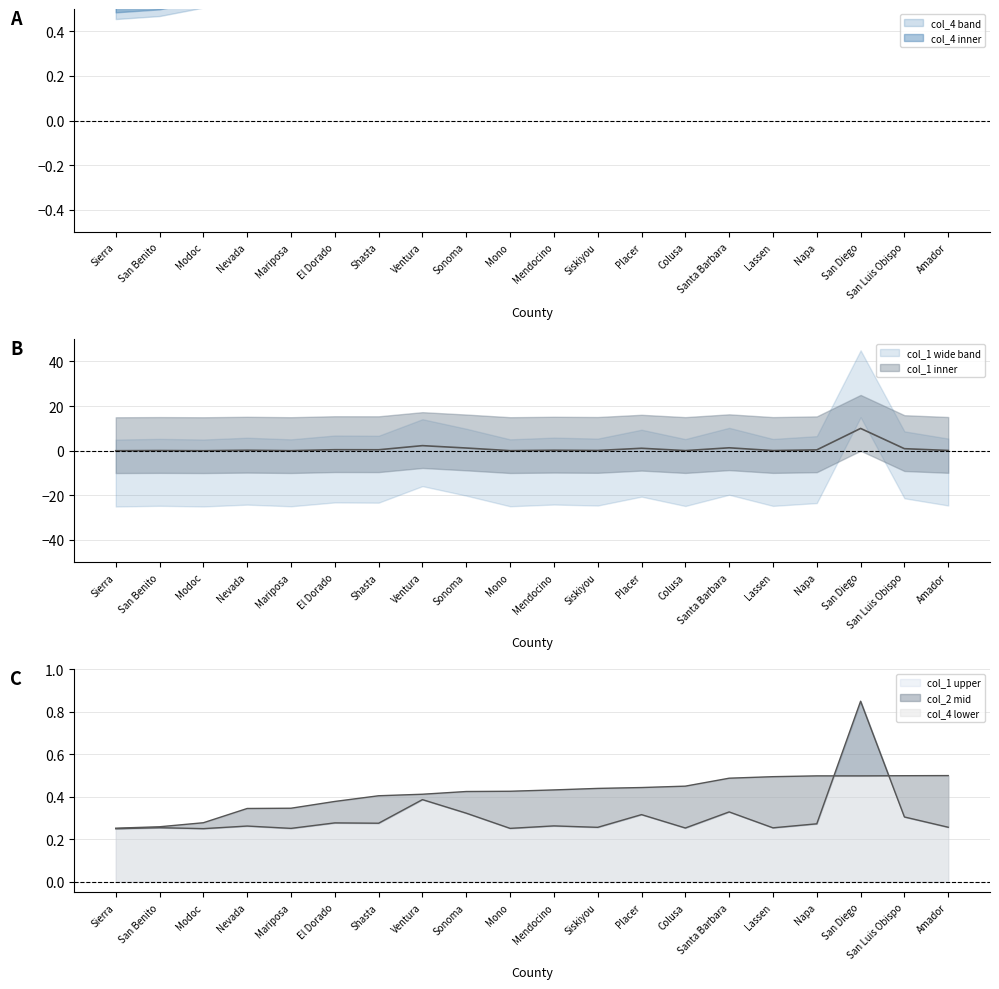

Between Sonoma and Amador, which series saw the biggest shift?

col_1